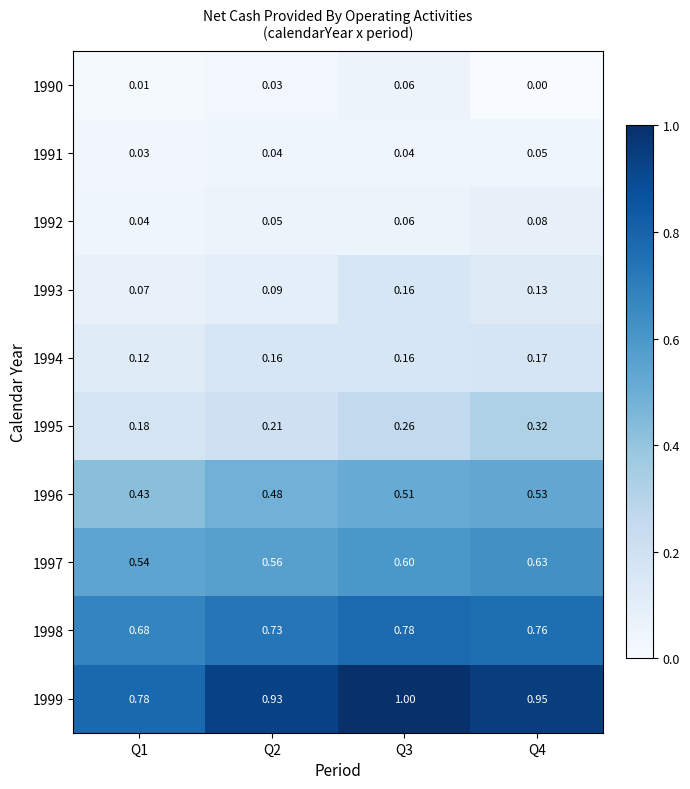

Is the value of 1996 at Q4 greater than the value of 1993 at Q3?

Yes